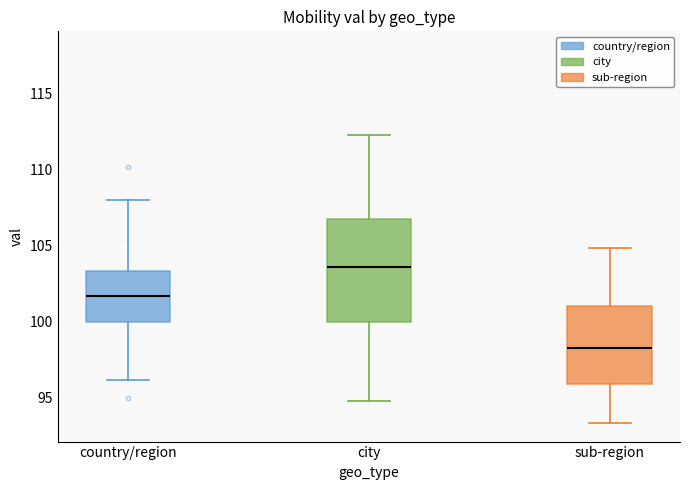

Which box has the highest median line?

city